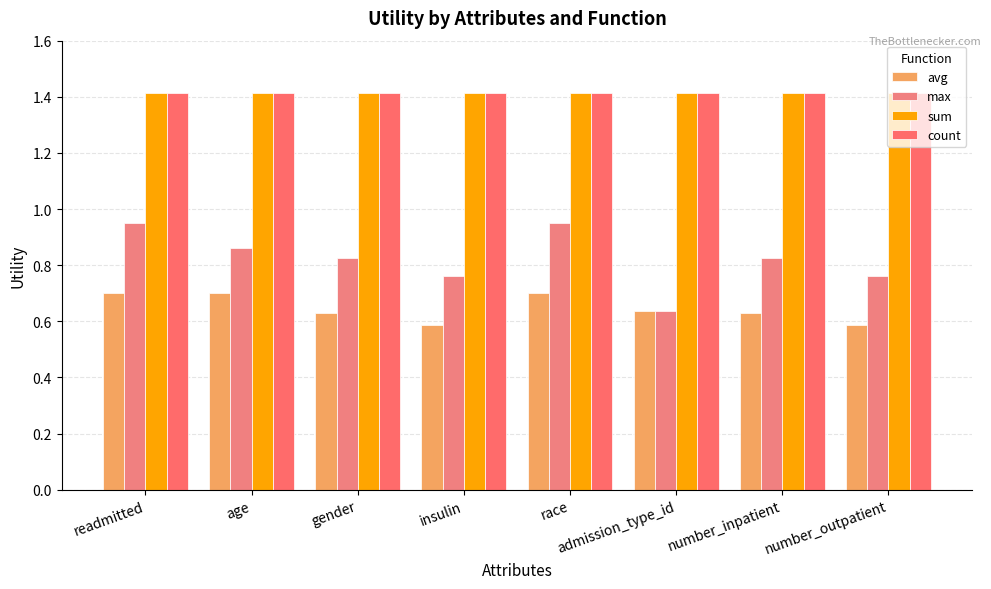

Does the chart contain any negative values?

No